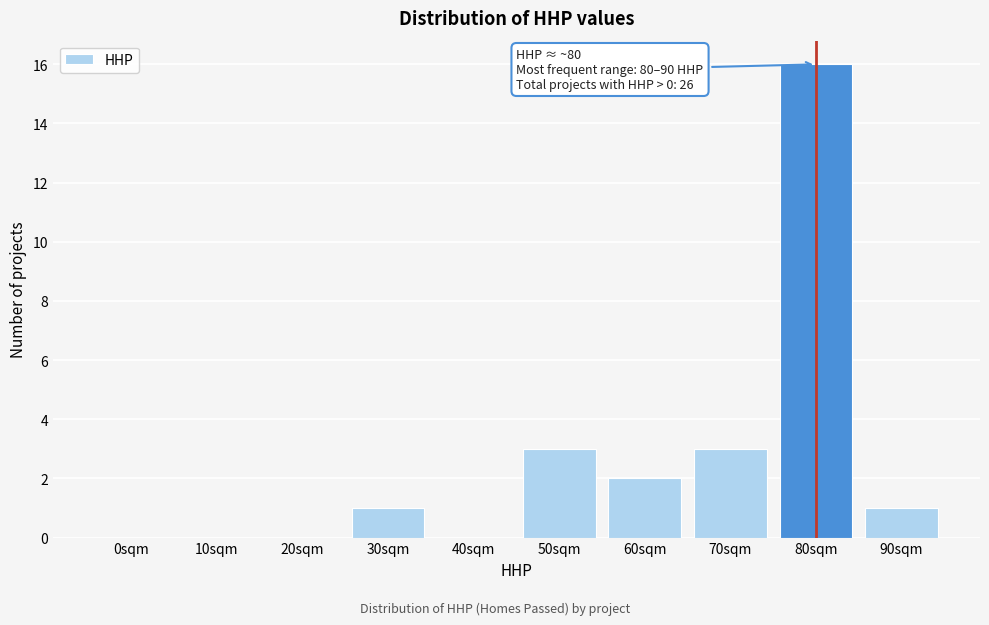

Reading right to left, transcribe all the data shown in this chart.

90sqm=1	80sqm=16	70sqm=3	60sqm=2	50sqm=3	40sqm=0	30sqm=1	20sqm=0	10sqm=0	0sqm=0